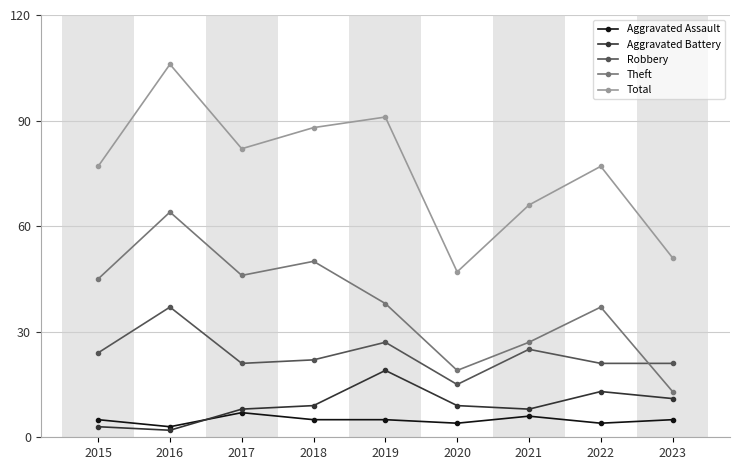

What is the greatest value displayed?

106